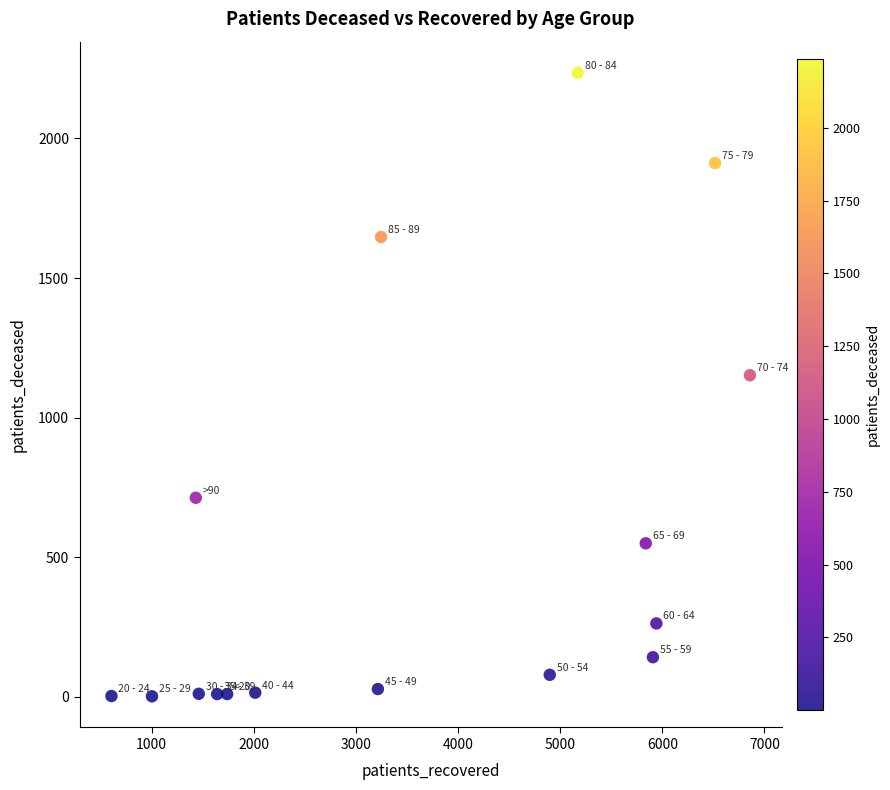

What is the range of Y values (max minus min)?

2233